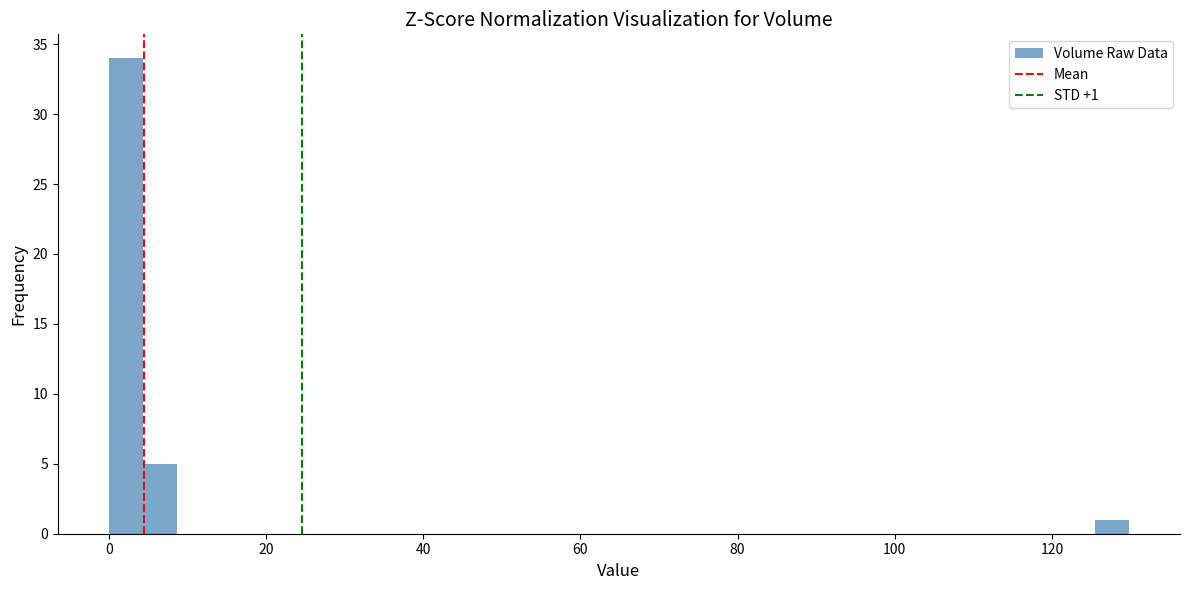

Read against the x-axis, roughly where is the centre of the tallest bar?

2